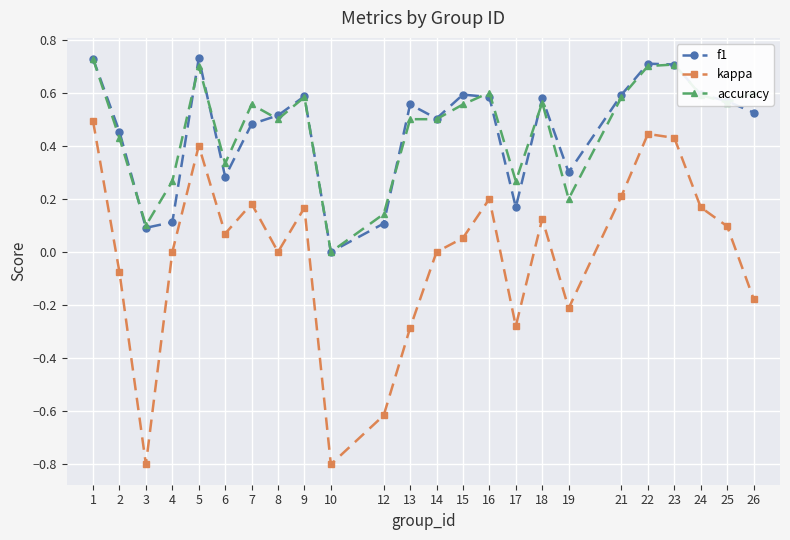

True or false: kappa and f1 intersect in this chart.

False